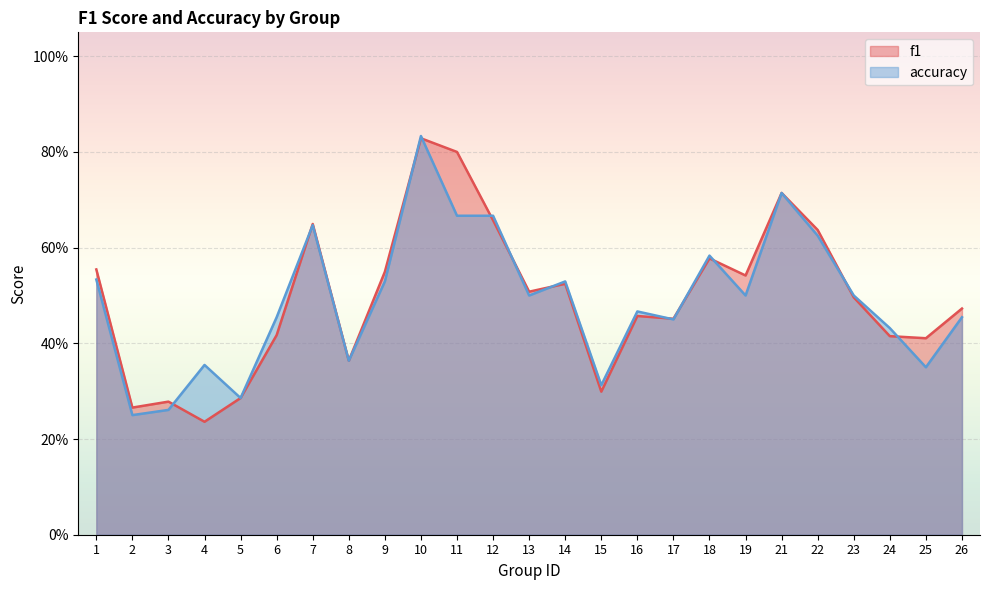

What is the total value across all series at 21?

1.4